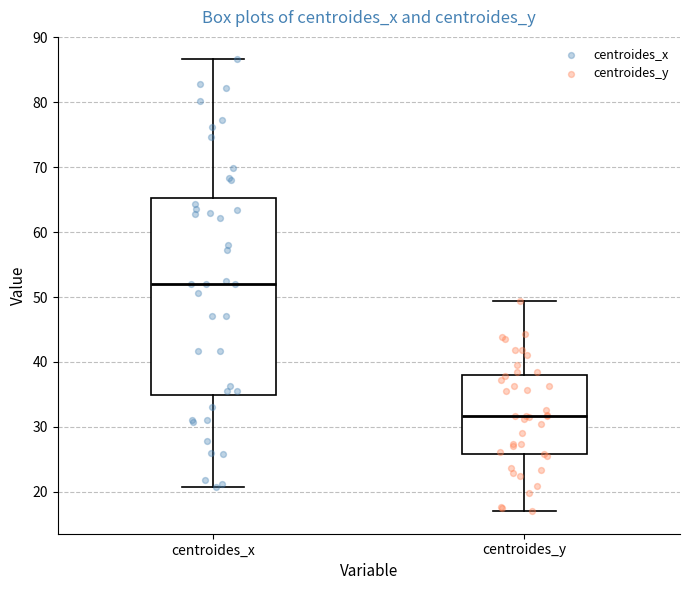

Where is the lower edge of the box for centroides_y on the y-axis? The values are not printed on the chart, so give them approximately, as read against the axis.

26